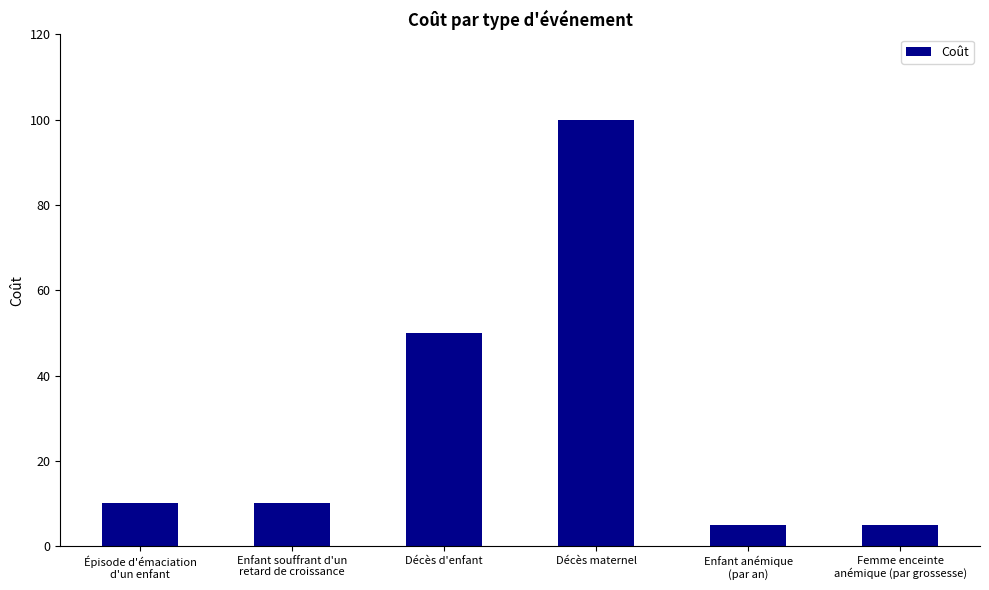

Which has a higher value, Épisode d'émaciation
d'un enfant or Décès maternel?

Décès maternel